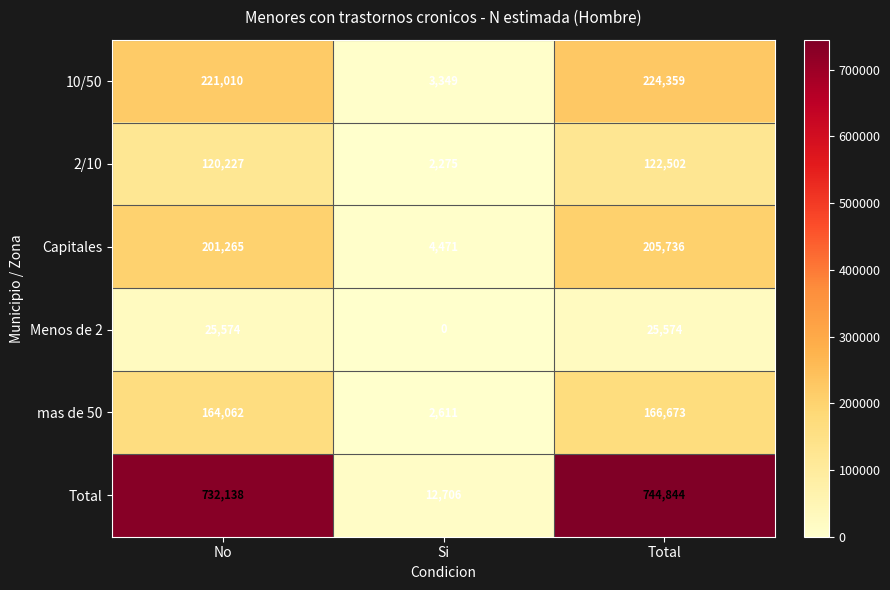

The value of Menos de 2 at Si is -11376. True or false?

False